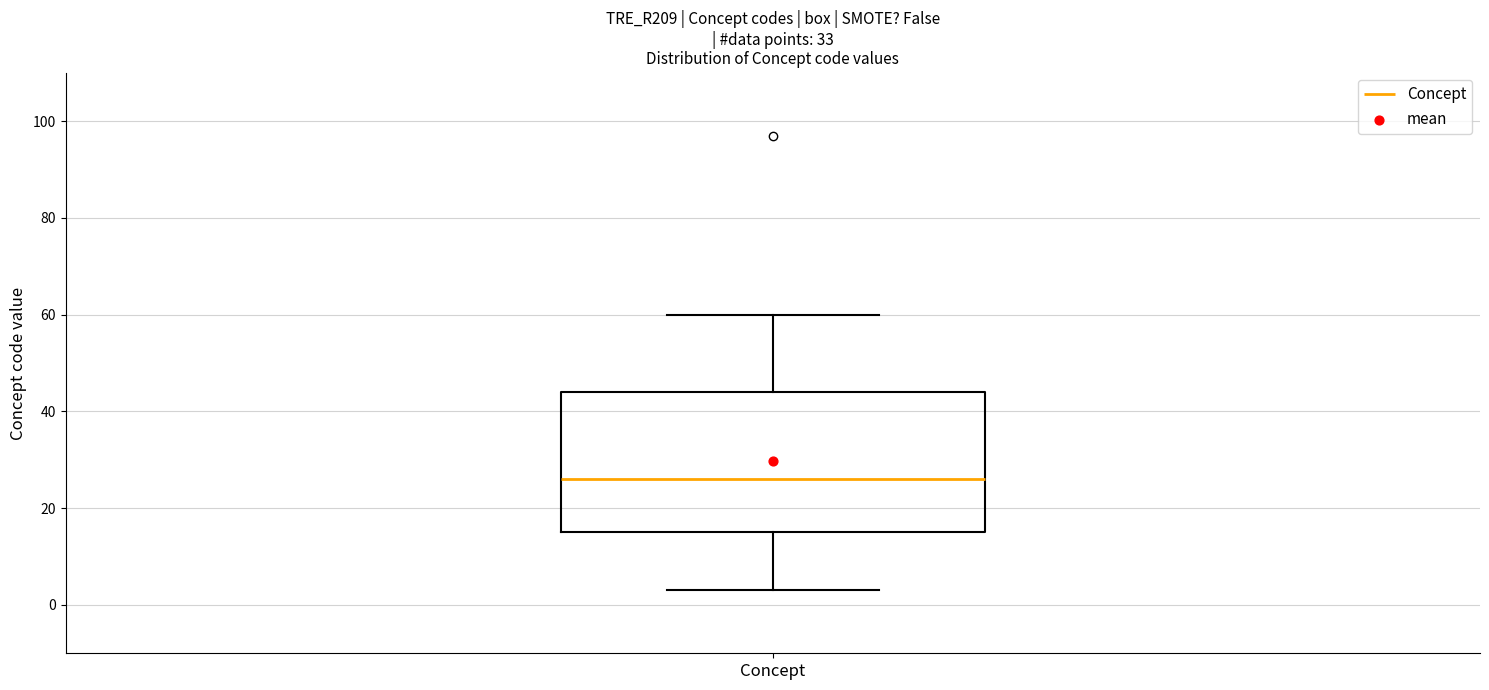

Where is the lower edge of the box for Concept on the y-axis? The values are not printed on the chart, so give them approximately, as read against the axis.

16